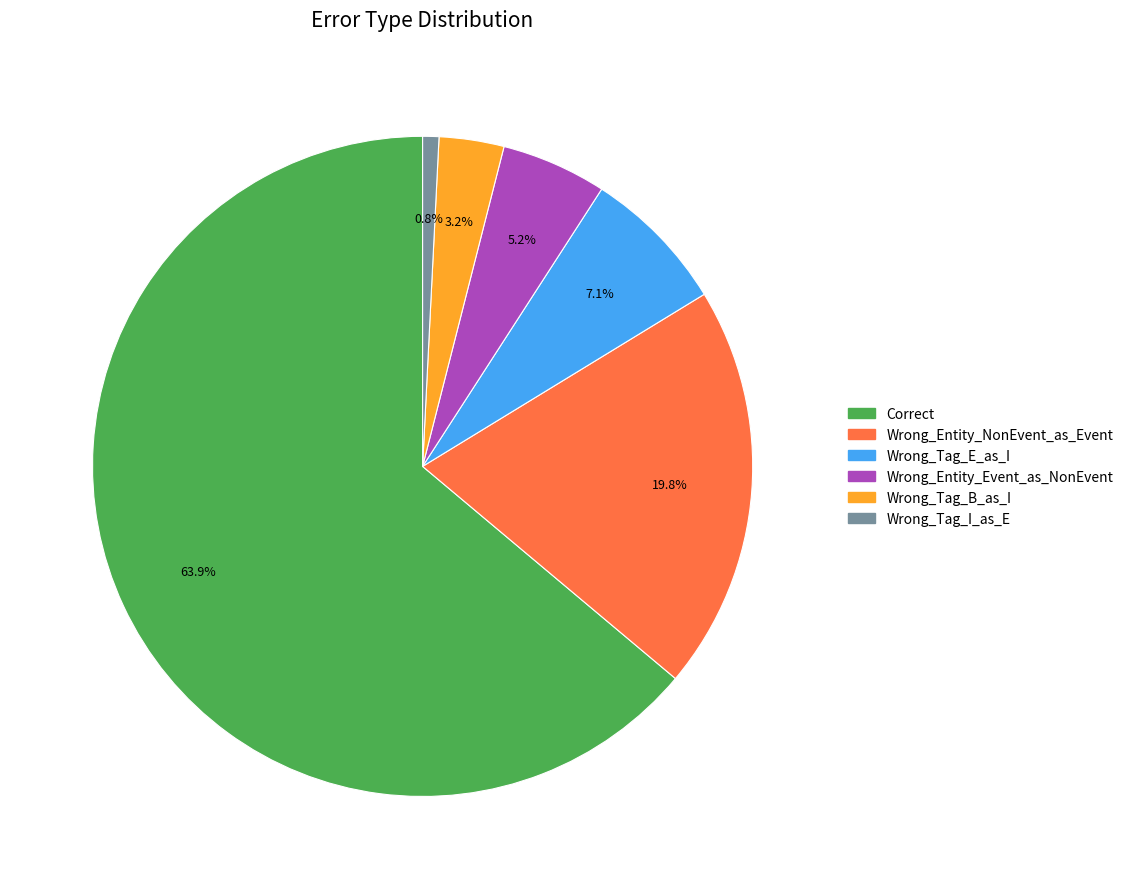

What percentage is the Wrong_Entity_Event_as_NonEvent slice, to the nearest percent?

5%